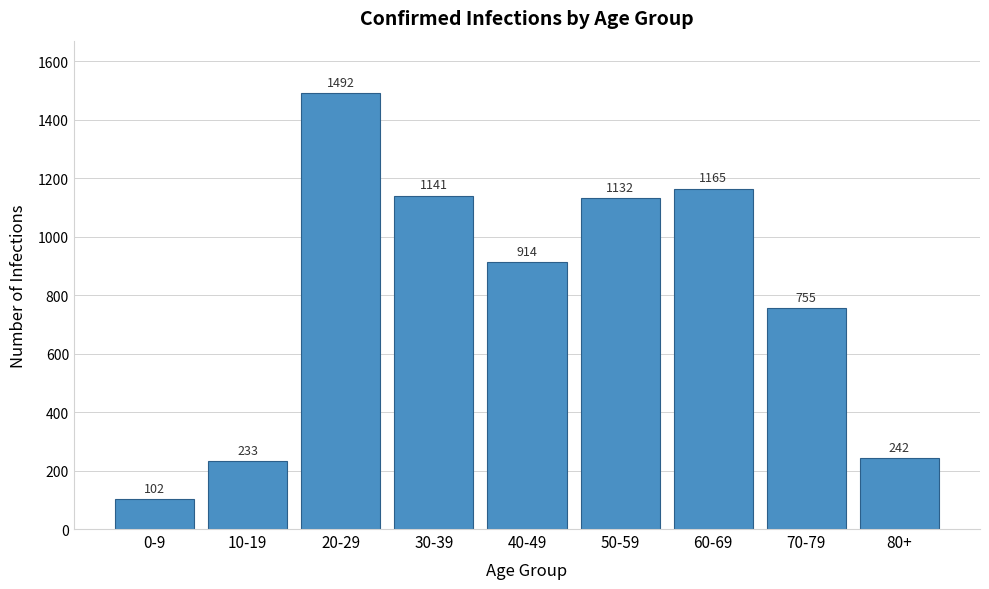

Reading left to right, extract all data points from this chart.

0-9=102	10-19=233	20-29=1492	30-39=1141	40-49=914	50-59=1132	60-69=1165	70-79=755	80+=242